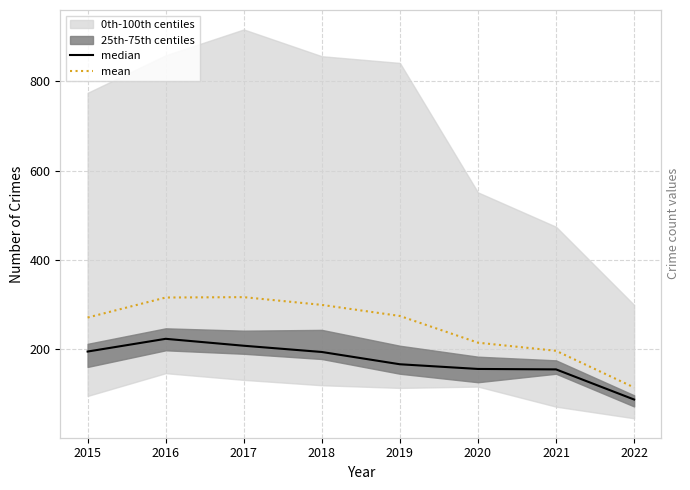

The value of median at 2021 is 154.5. True or false?

True